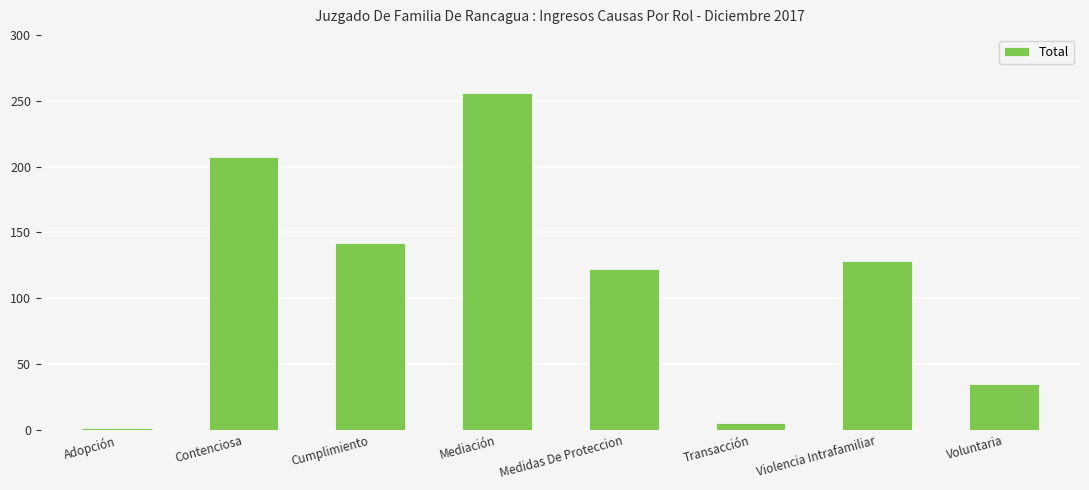

What is the label of the 6th bar from the right?

Cumplimiento